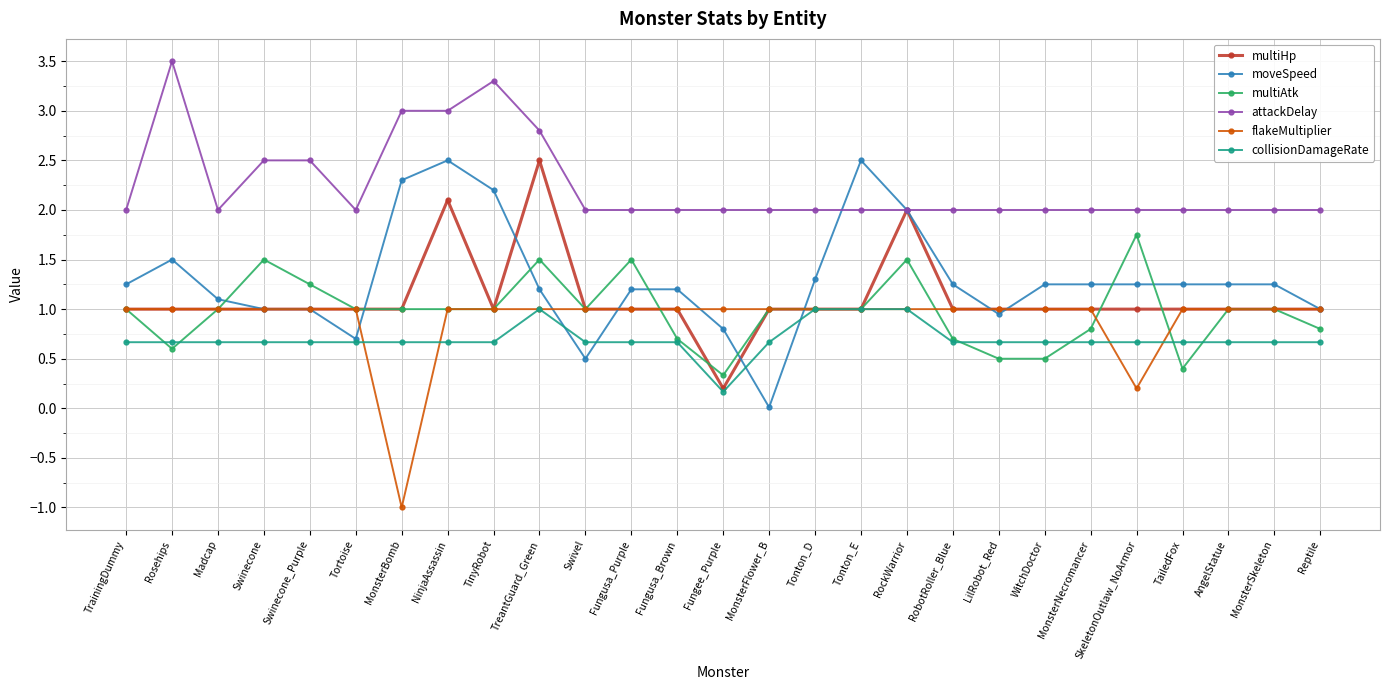

Which category has the highest value across all series?

Rosehips